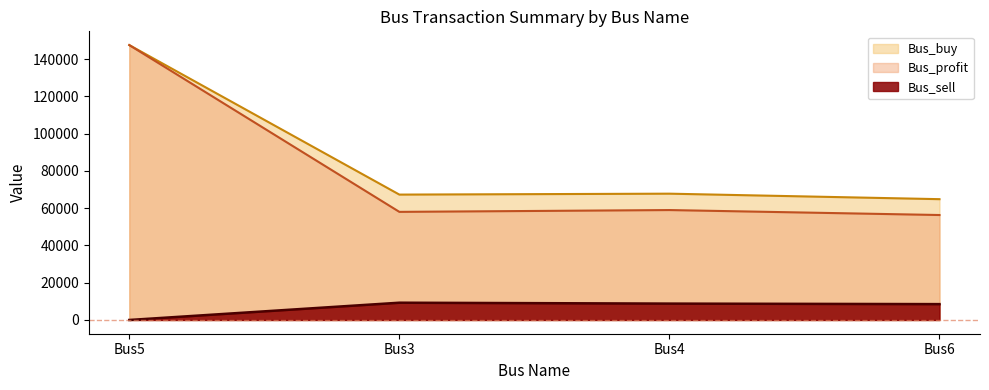

At which label does Bus_buy first exceed 67781?

Bus5